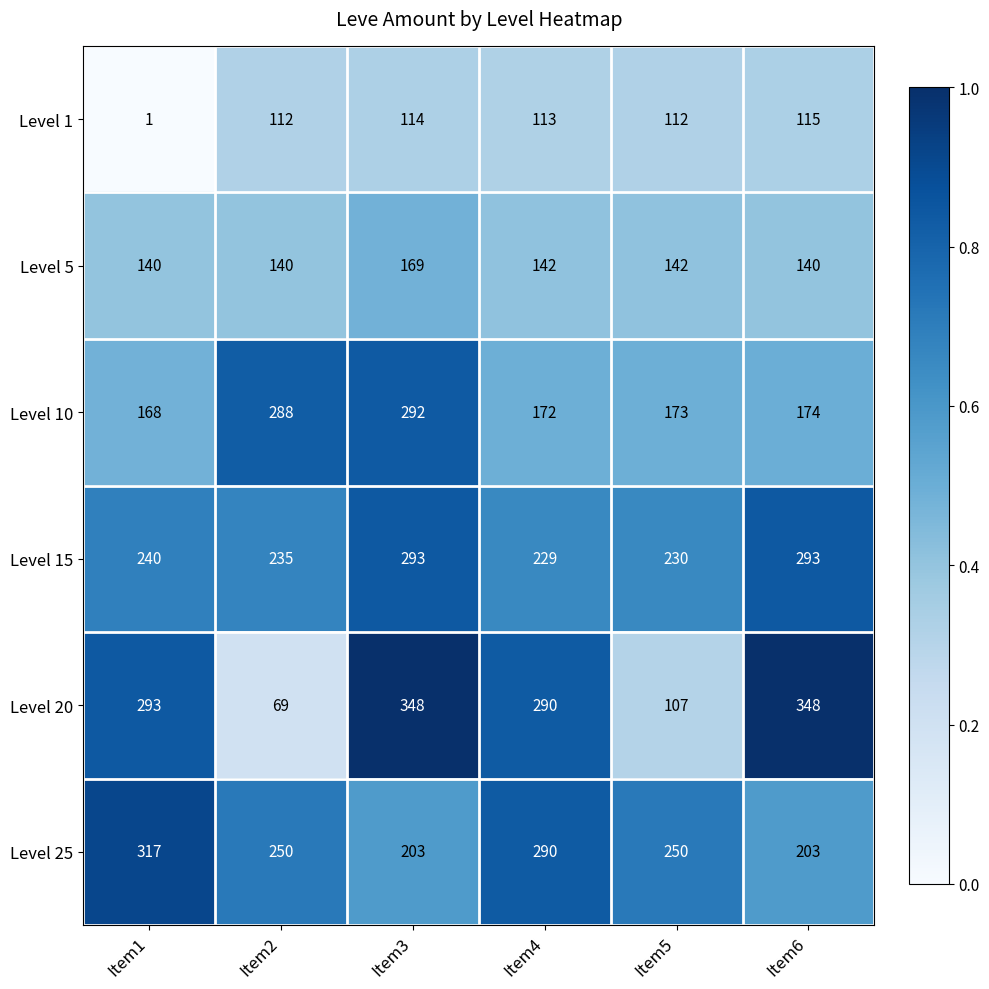

At which label does Level 1 first exceed 113?

Item3